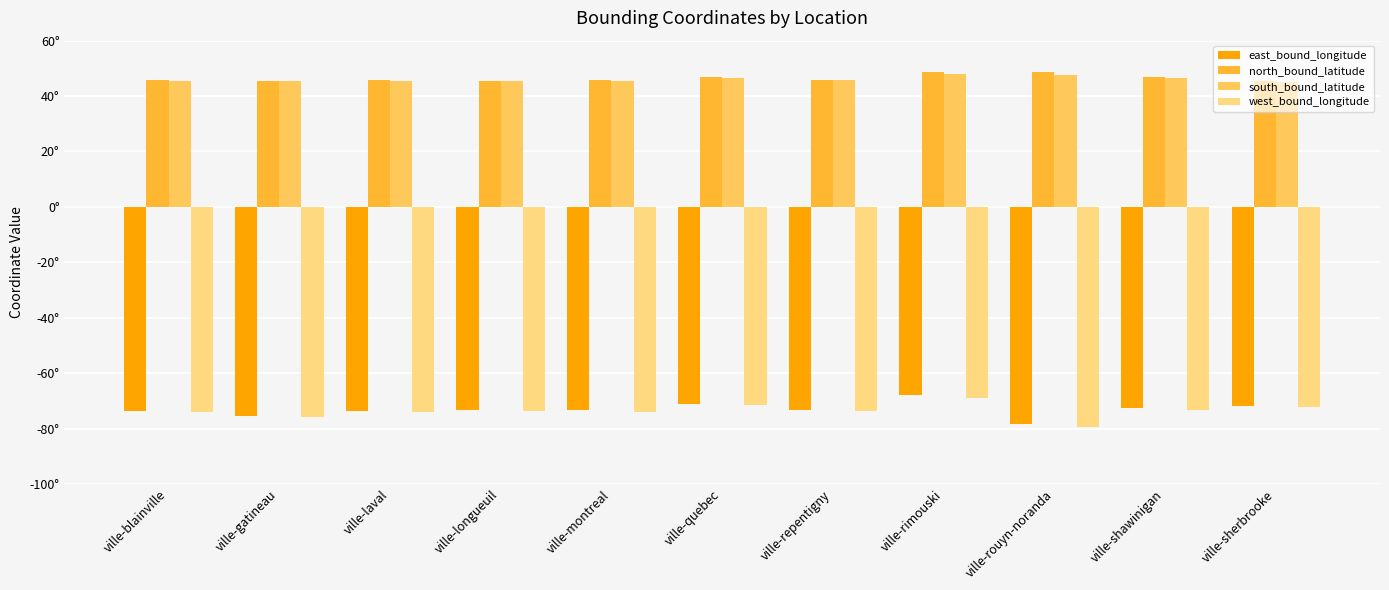

What are all the series names shown in the legend?

east_bound_longitude, north_bound_latitude, south_bound_latitude, west_bound_longitude